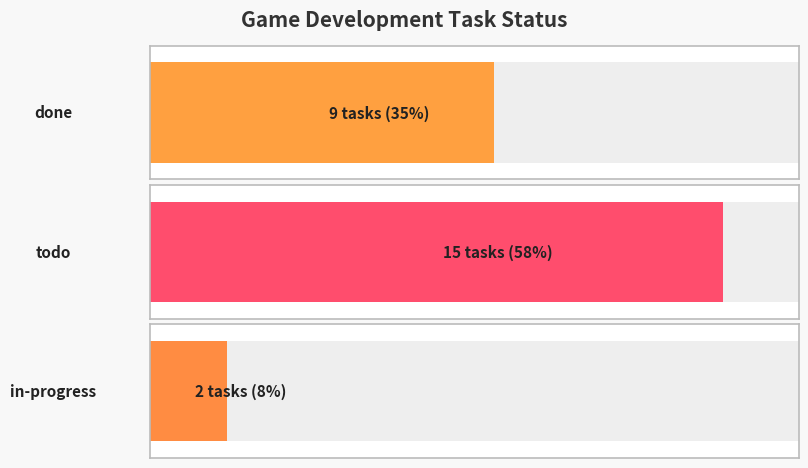

The chart shows a value of 1 at in-progress. True or false?

False